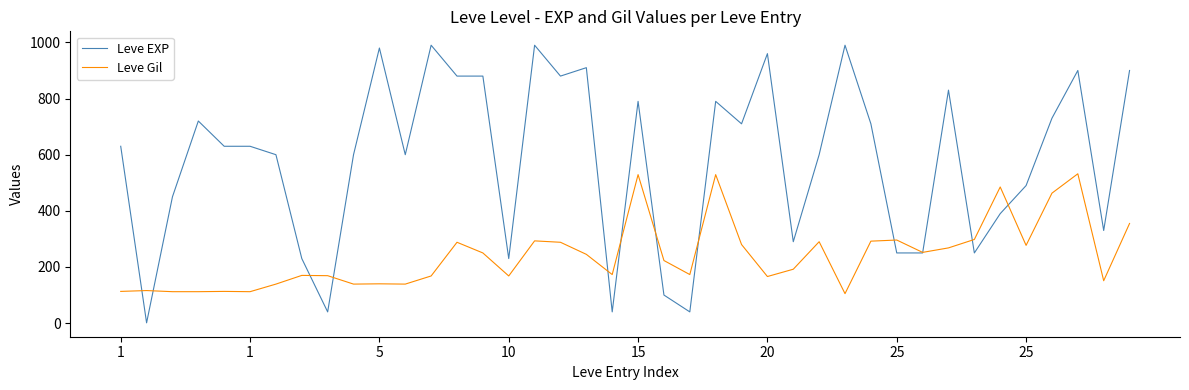

True or false: Leve EXP has more than 0 interior local peaks.

True